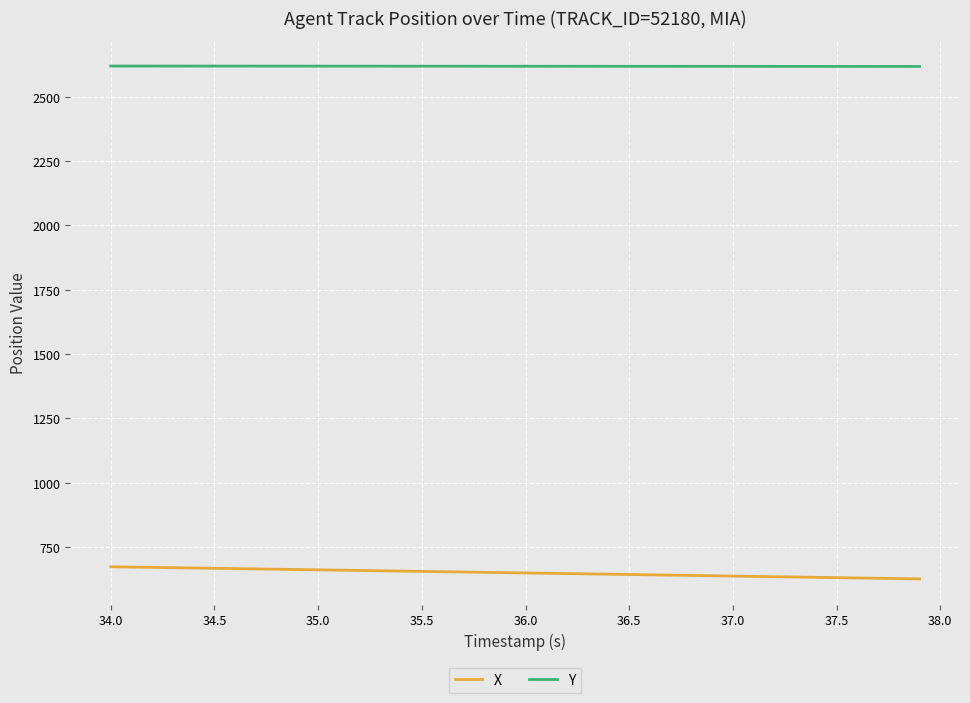

What is the difference between the maximum and minimum values in the X series?

47.0